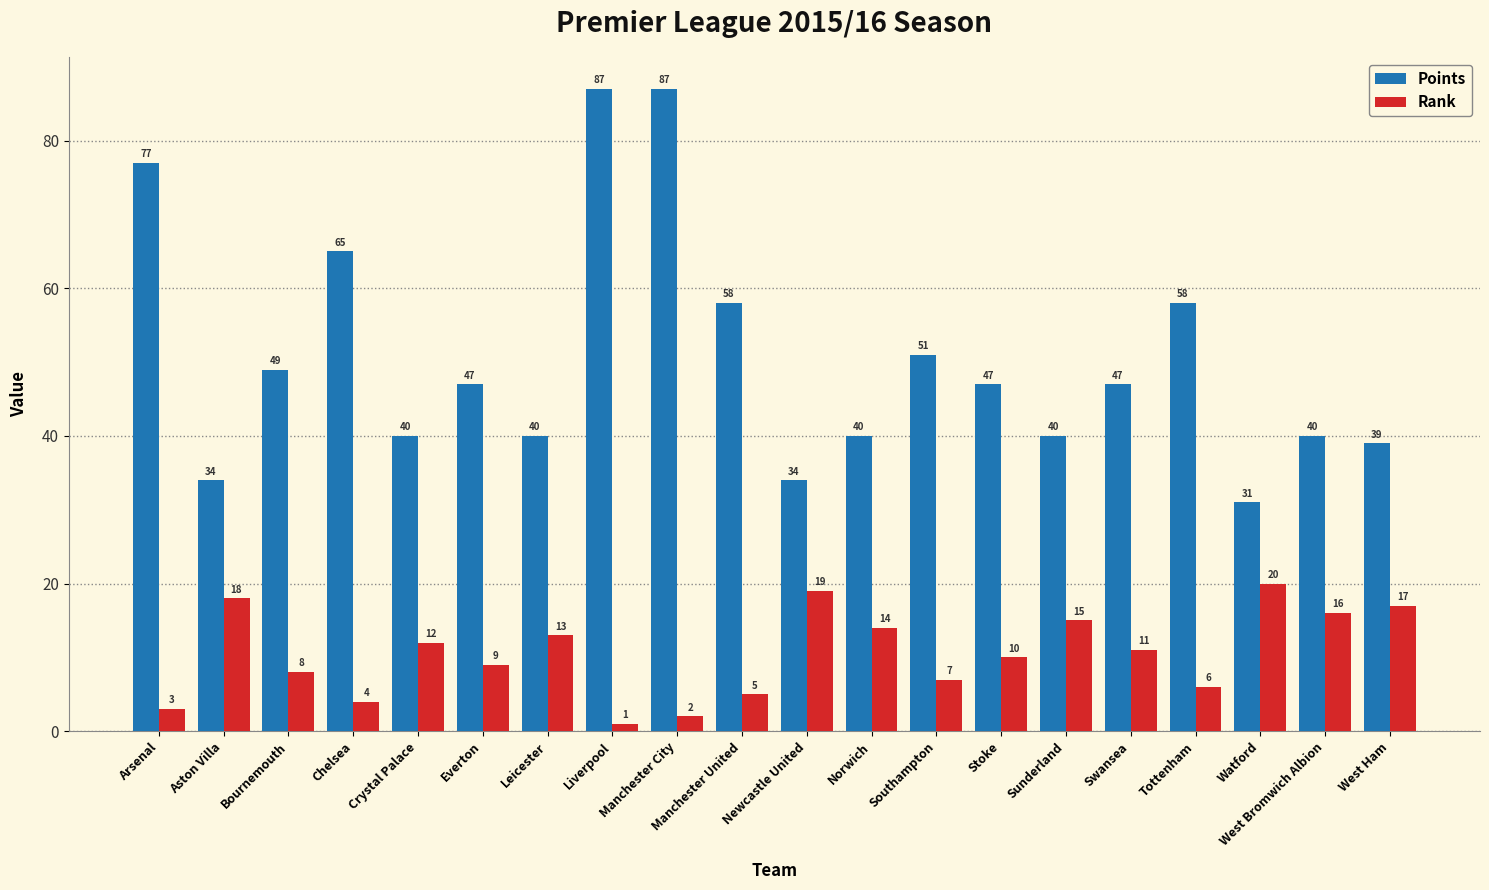

Where does the Points series first go above 47?

Arsenal